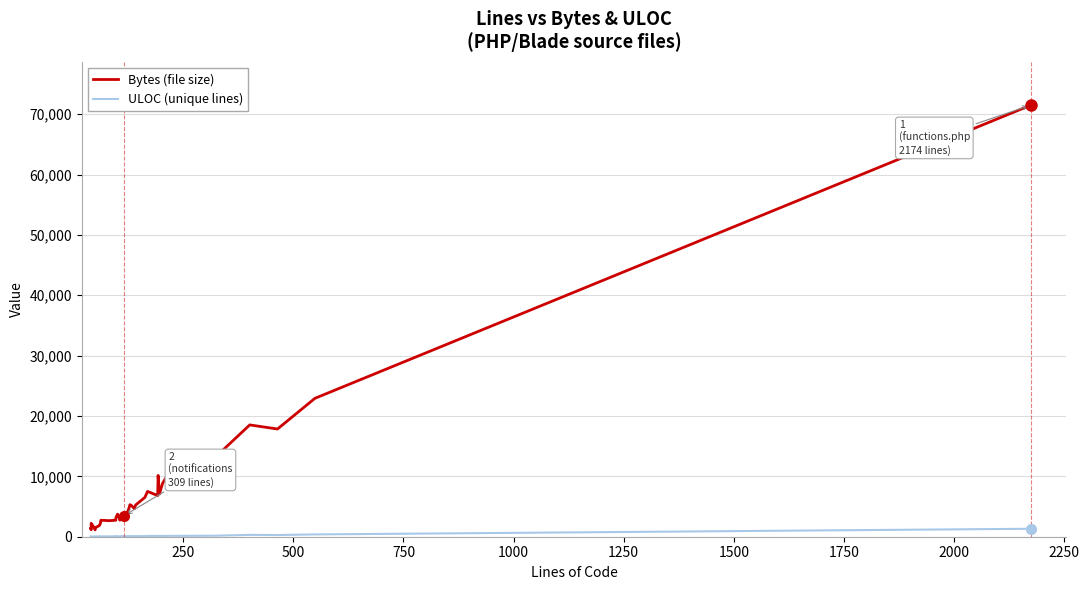

What is the minimum value for Bytes (file size)?

1144